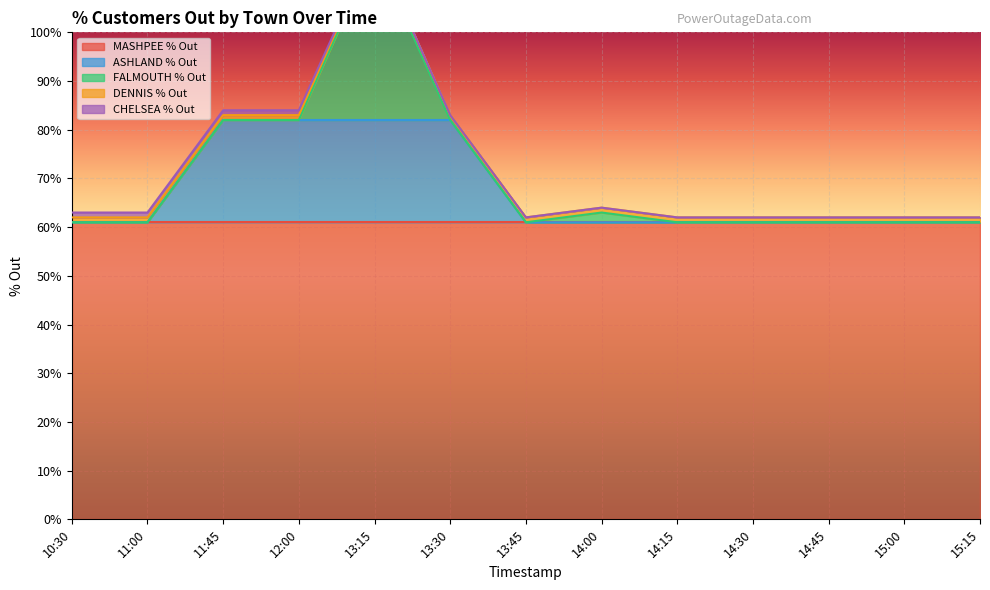

At which label is CHELSEA % Out closest to 0?

13:15